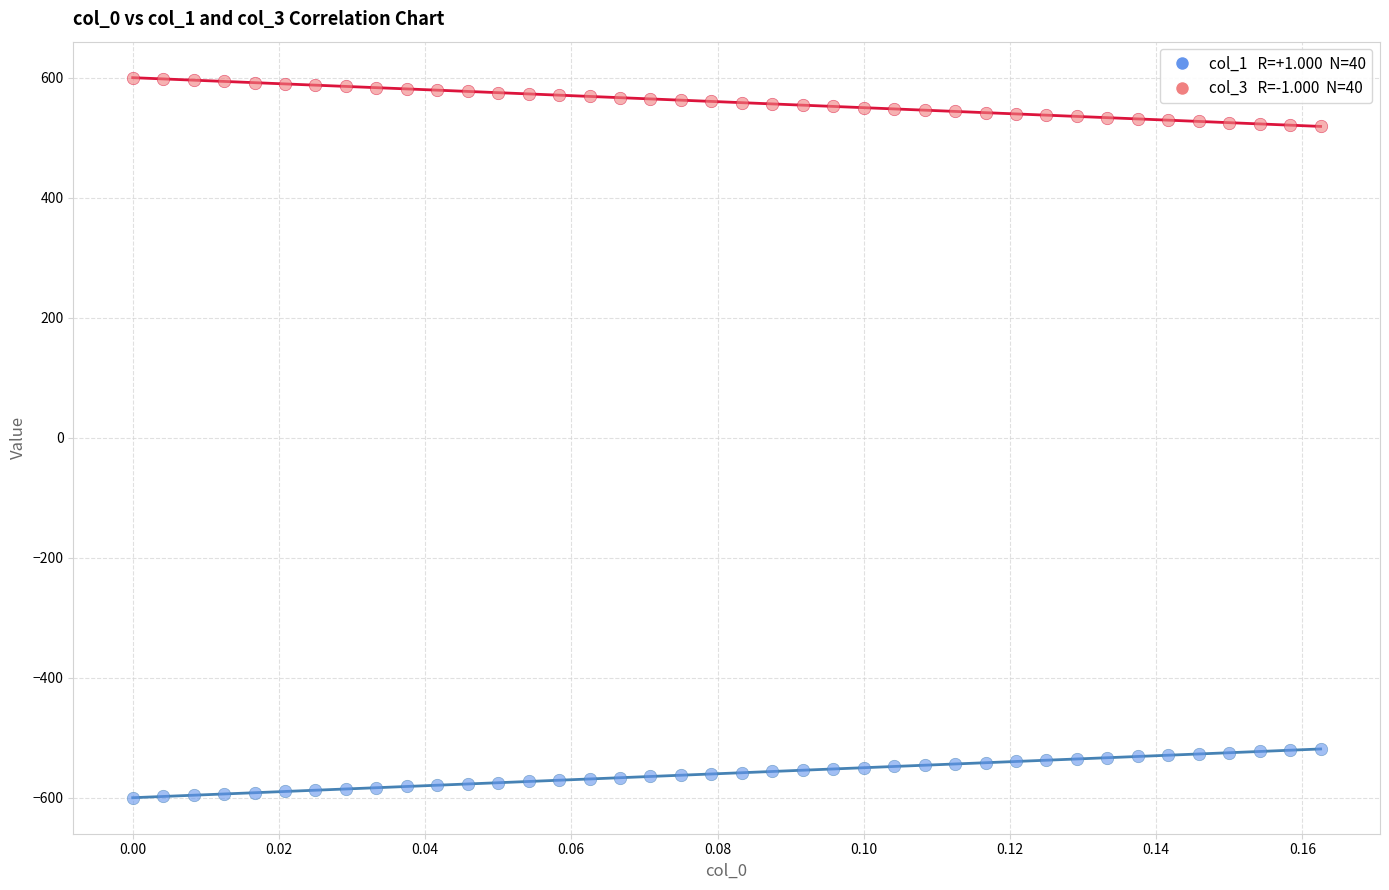

Across all data points, what is the range of Y values (max minus min)?

1200.0